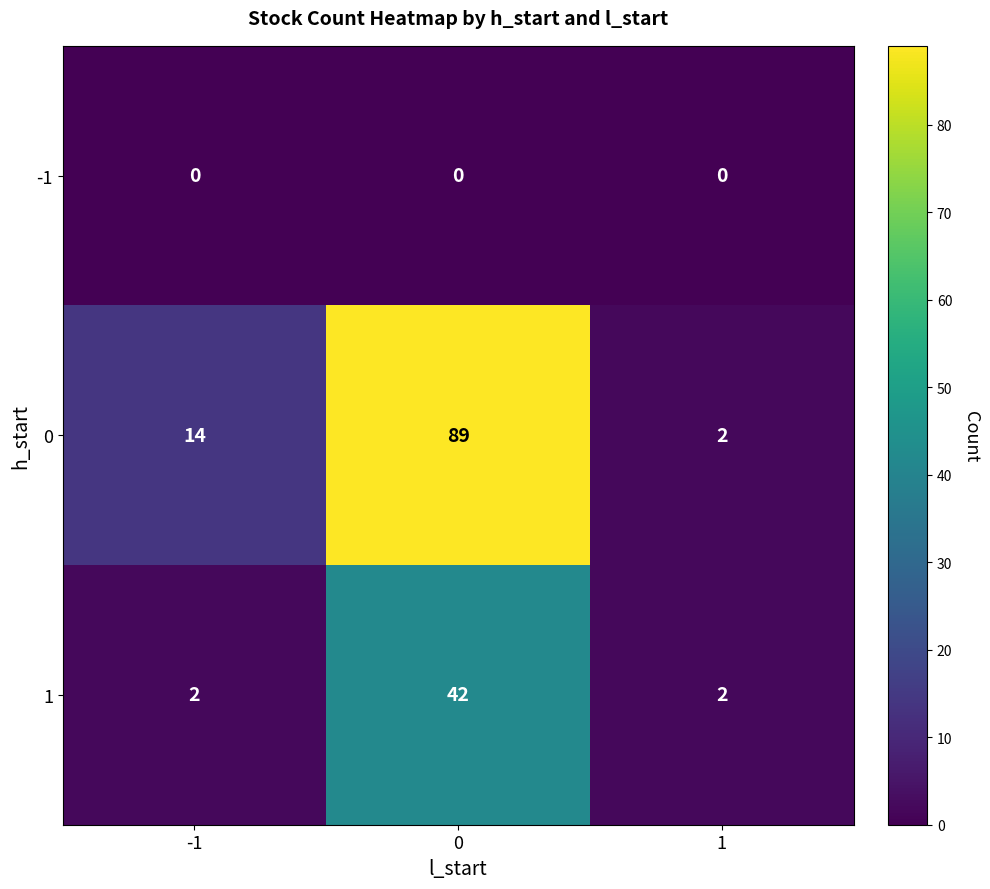

Read the 0 value at 0, to the nearest 5.

90